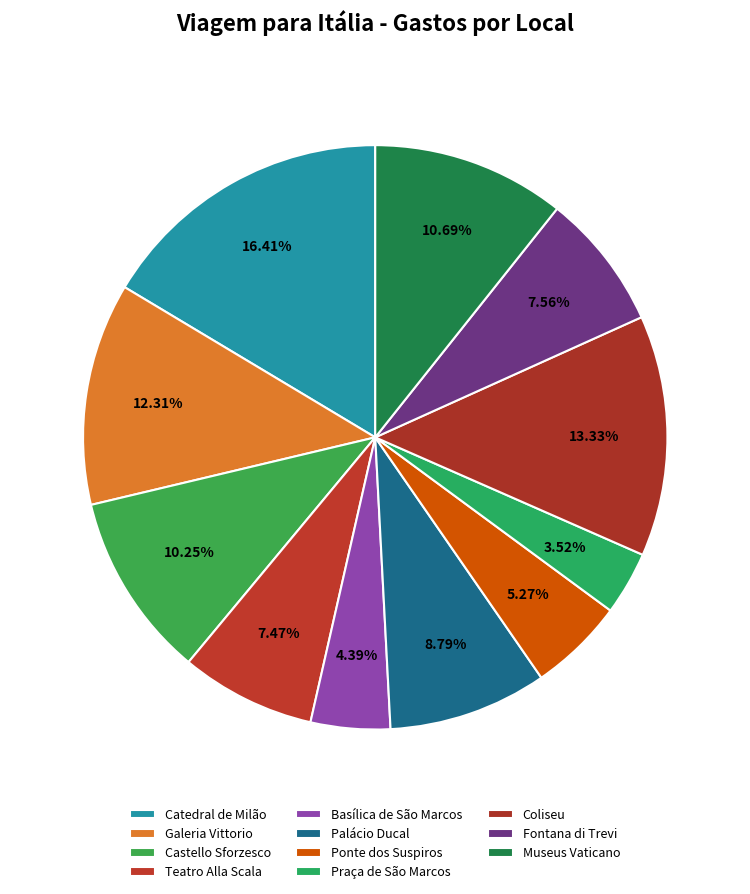

What is the smallest slice in the pie chart?

Praça de São Marcos